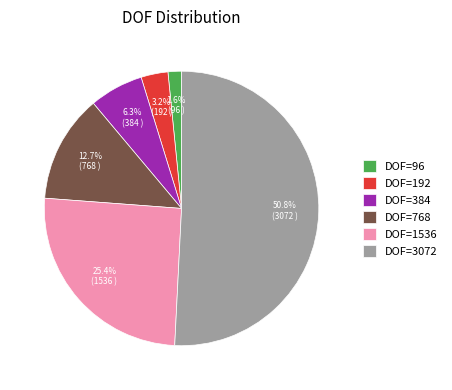

To the nearest percent, what is the combined percentage of DOF=192 and DOF=384?

10%